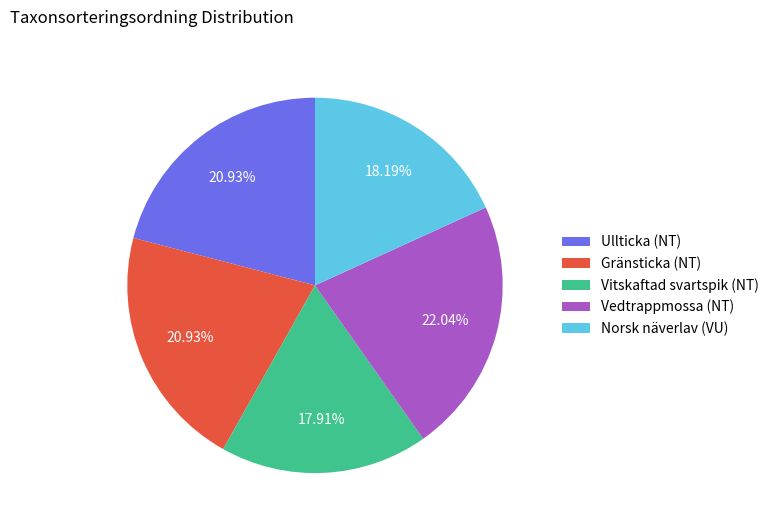

To the nearest percent, what is the average slice percentage?

20%